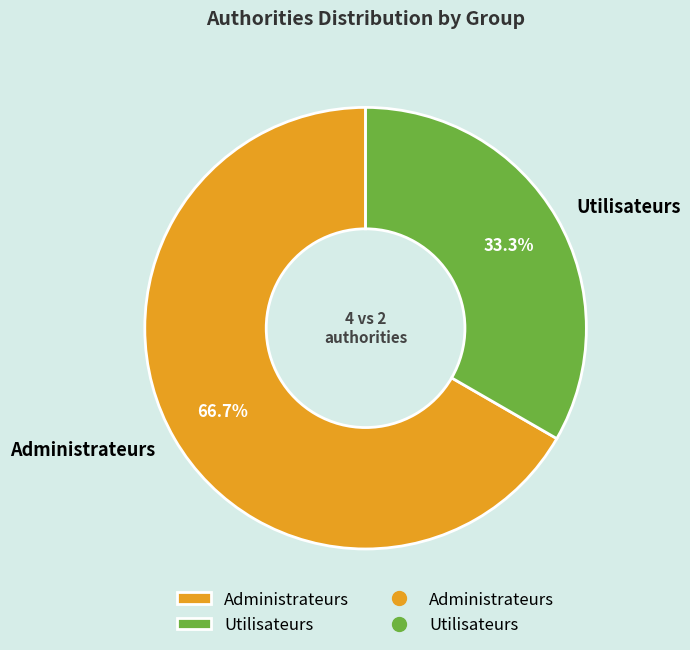

True or false: Utilisateurs accounts for 33% of the total.

True